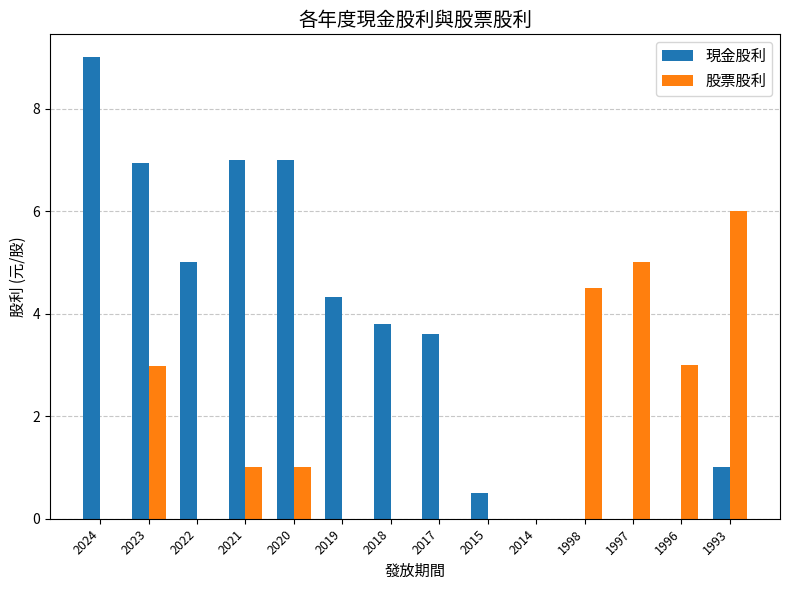

Which category has the highest value in the 股票股利 series?

1993